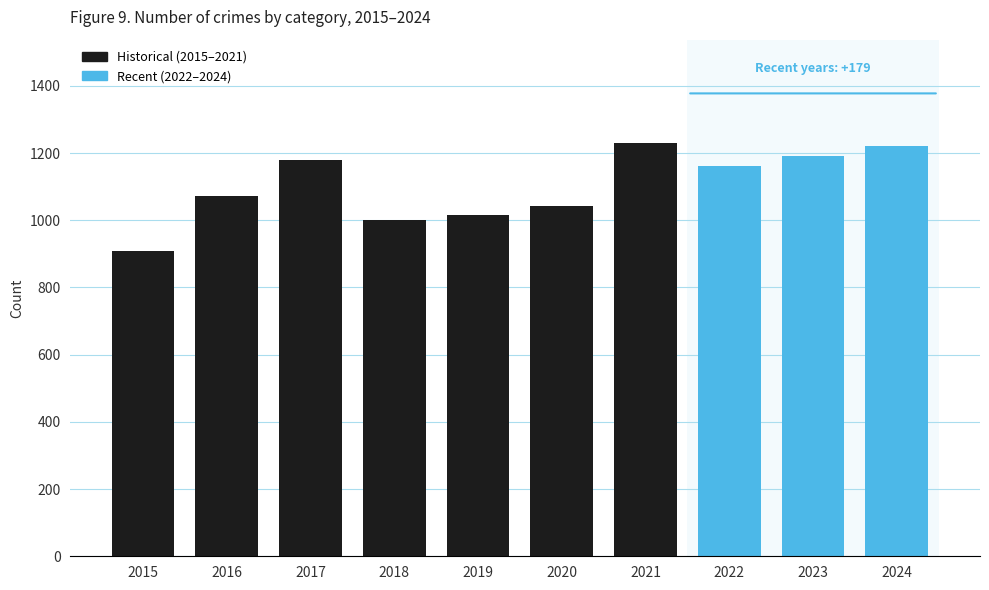

Reading left to right, what are all the values shown in this chart?

908	1072	1180	1000	1016	1041	1230	1161	1190	1220